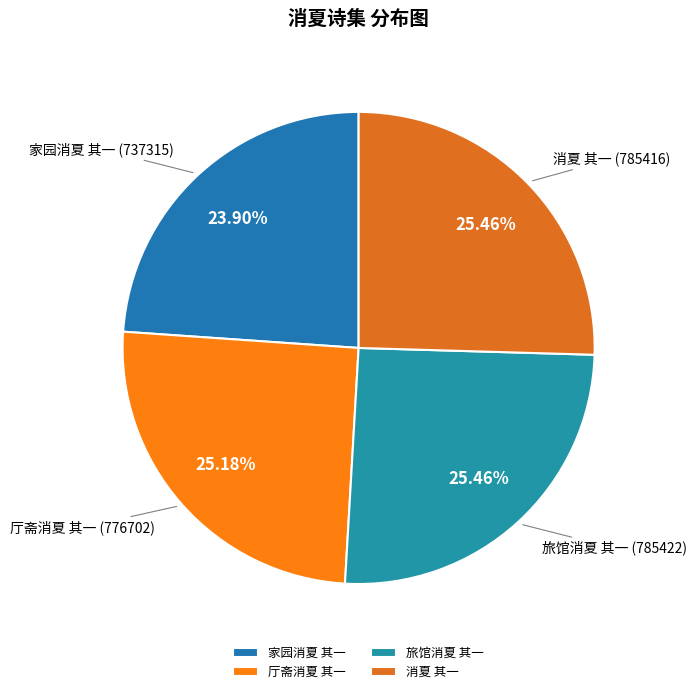

True or false: 旅馆消夏 其一 accounts for 39% of the total.

False